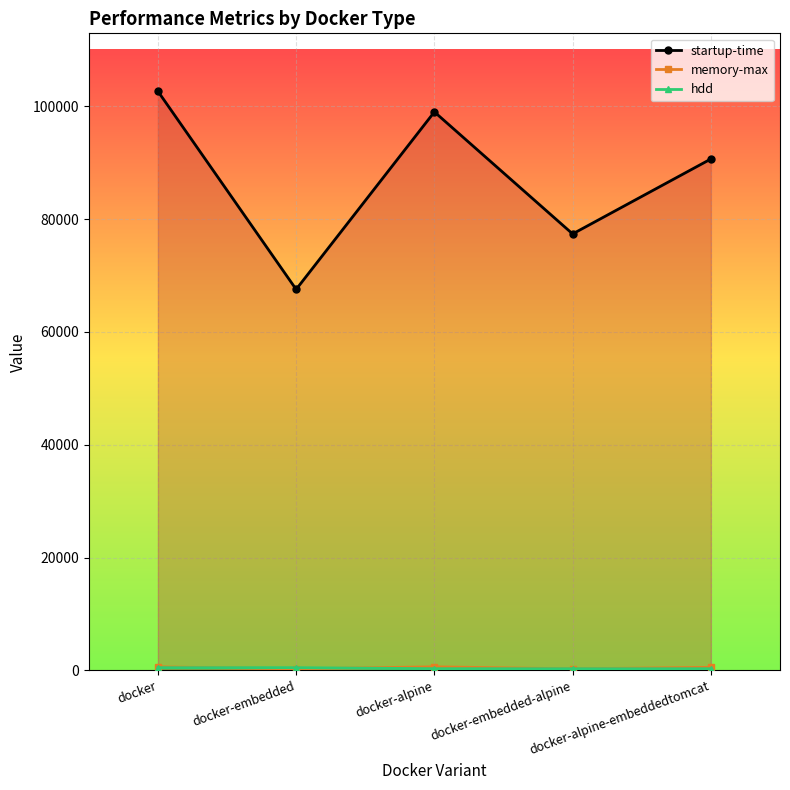

True or false: hdd line and startup-time line intersect in this chart.

False